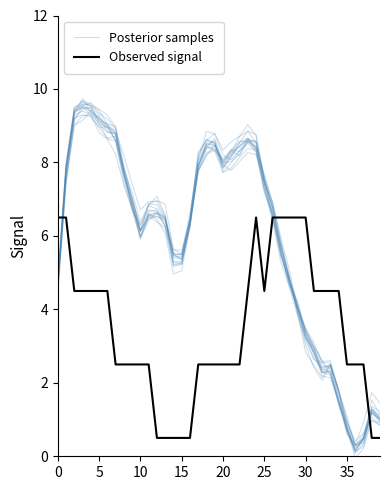

What is the difference between the highest and lowest values at 33?

2.2